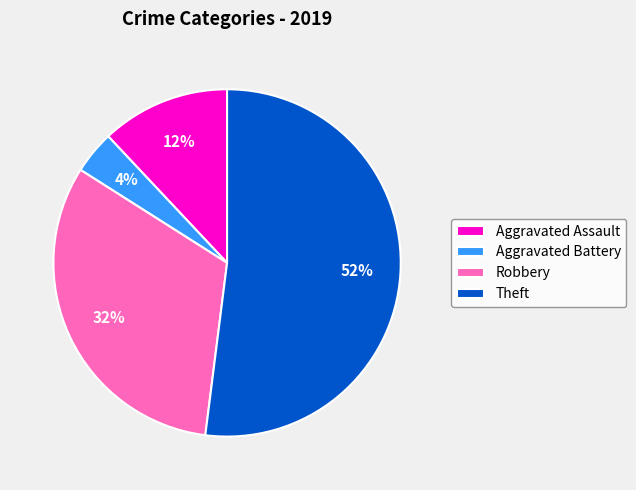

What is the ratio of the value at Theft to the value at Aggravated Battery?

13.0